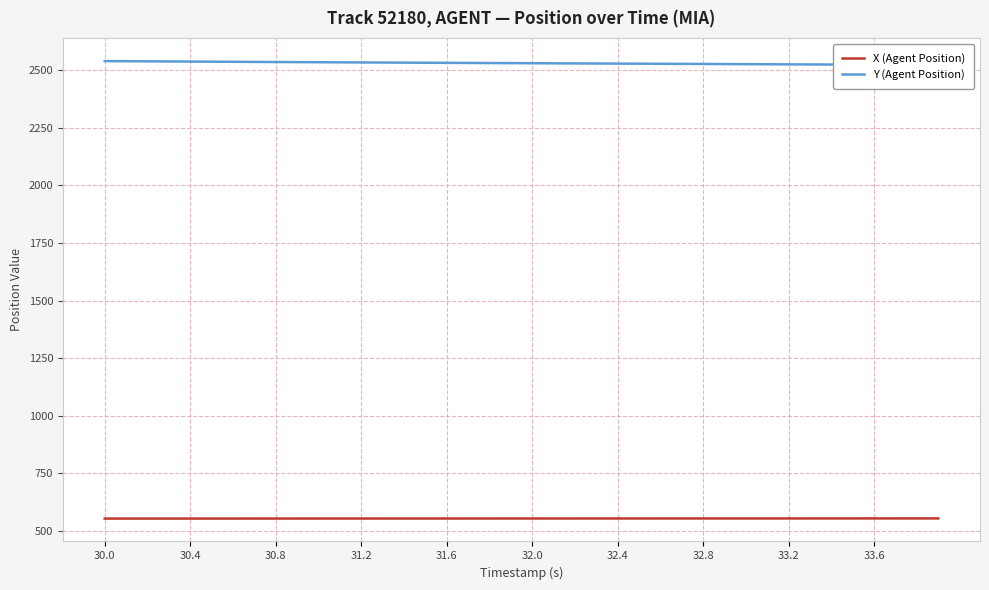

At which label does Y (Agent Position) first exceed 2530?

30.0